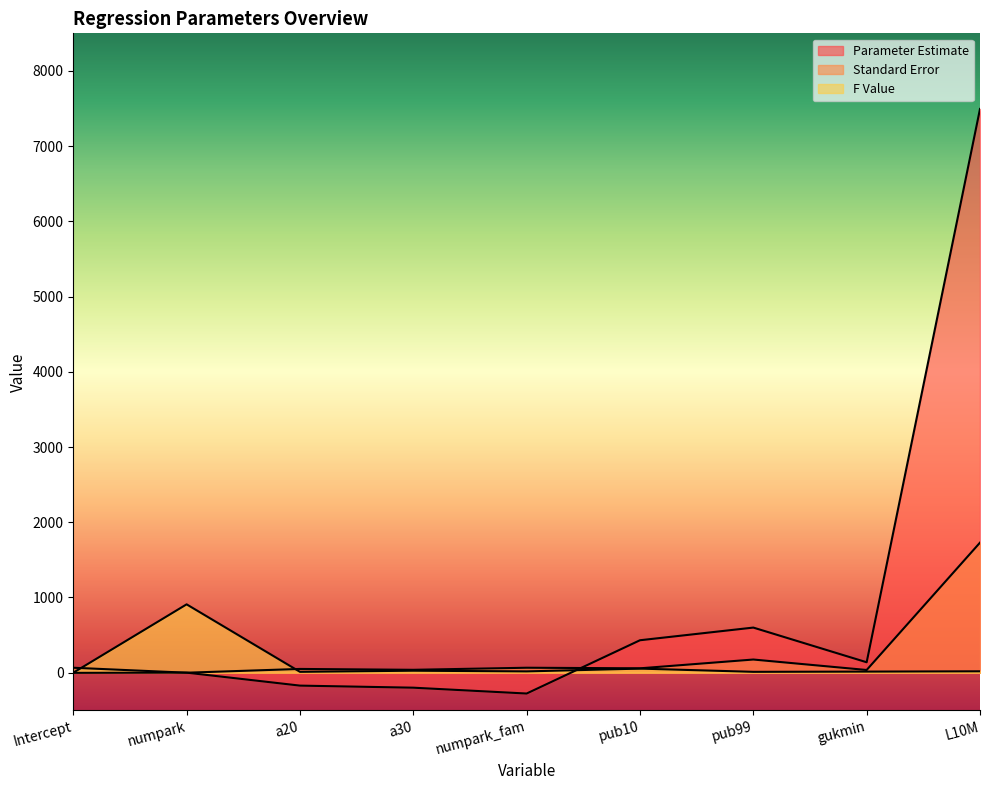

What is the difference between the maximum and second lowest values in the Parameter Estimate series?

7693.8